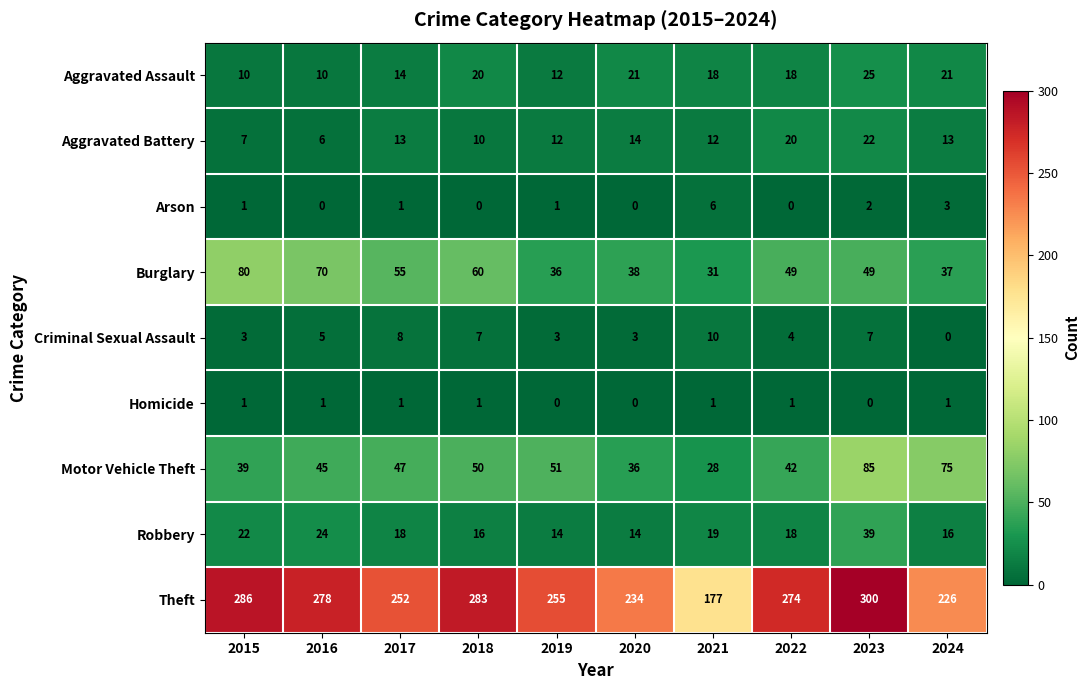

At which label does Robbery first exceed 18?

2015